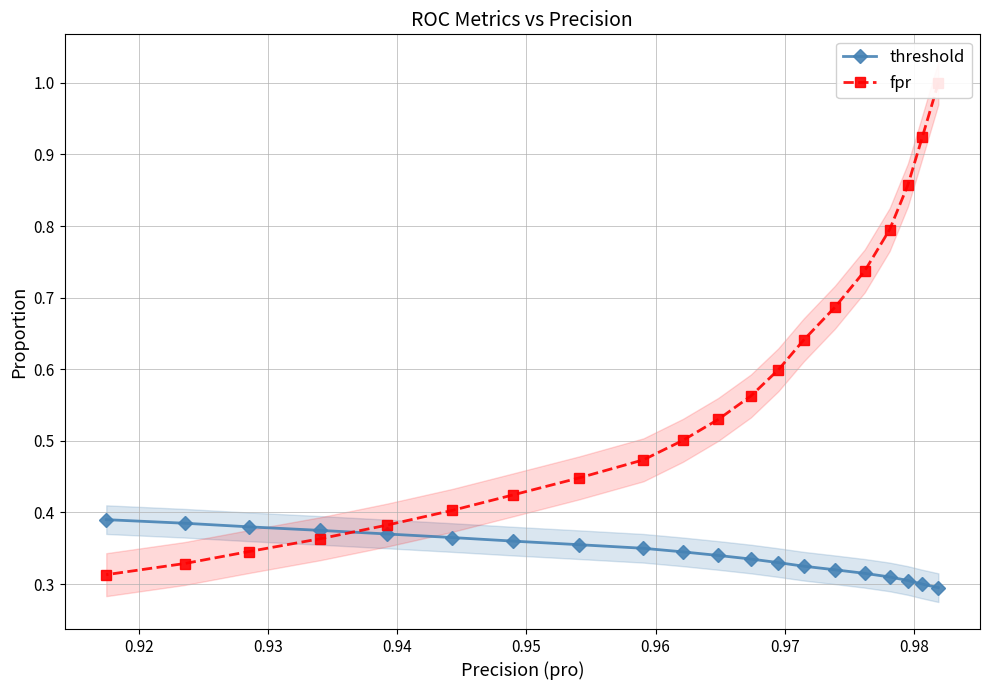

Count the threshold values in the range 0 to 1.

20